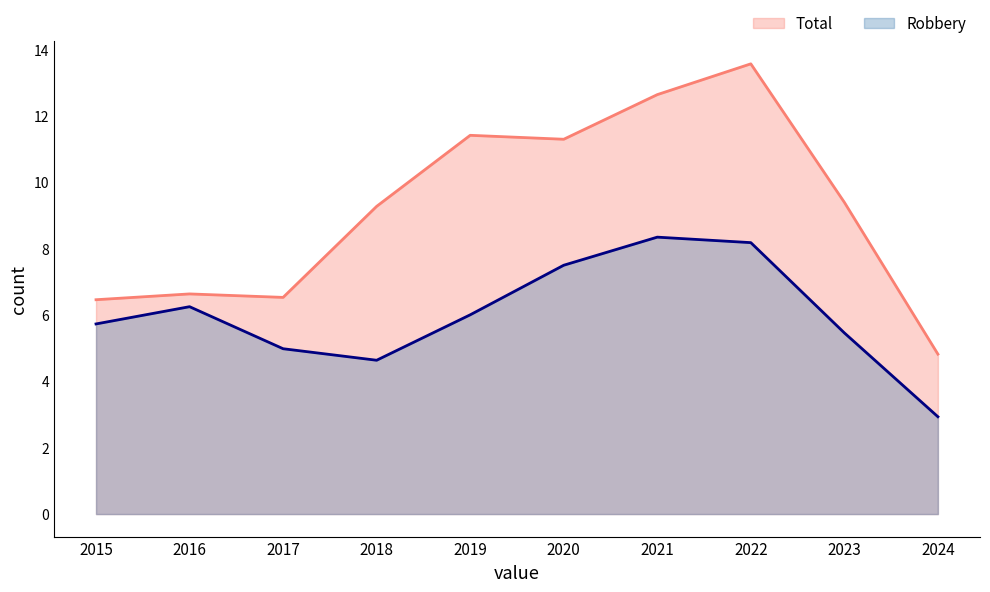

Rank the series by their maximum value, from highest to lowest.

Total, Robbery